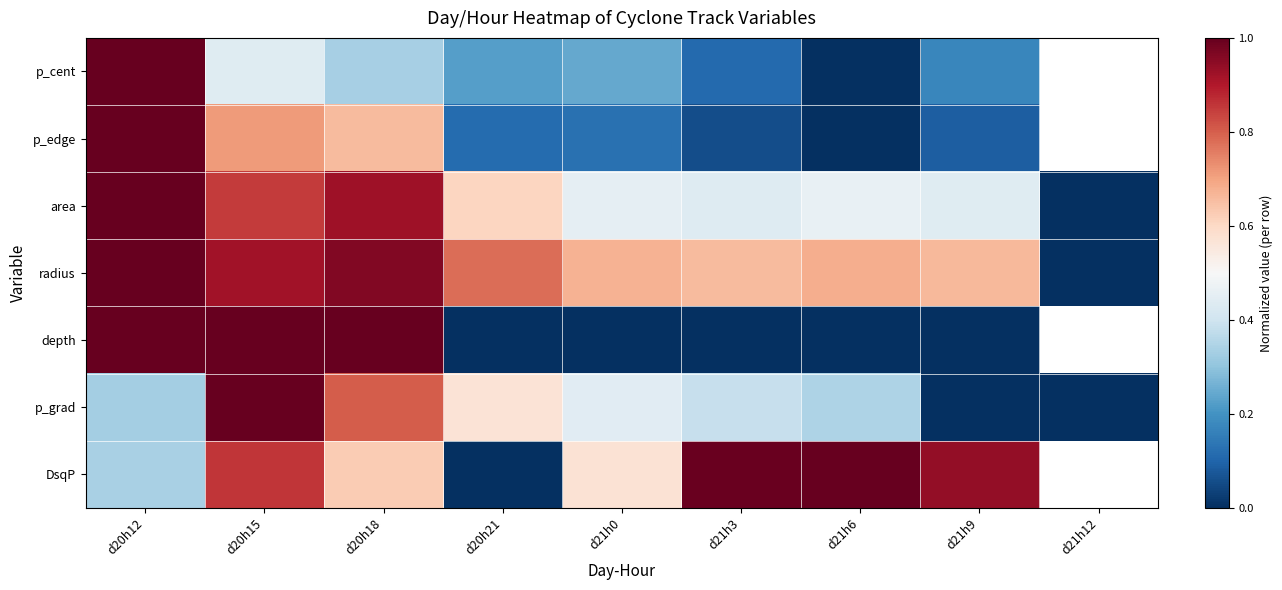

Between d20h12 and d21h3, which is larger?

d20h12